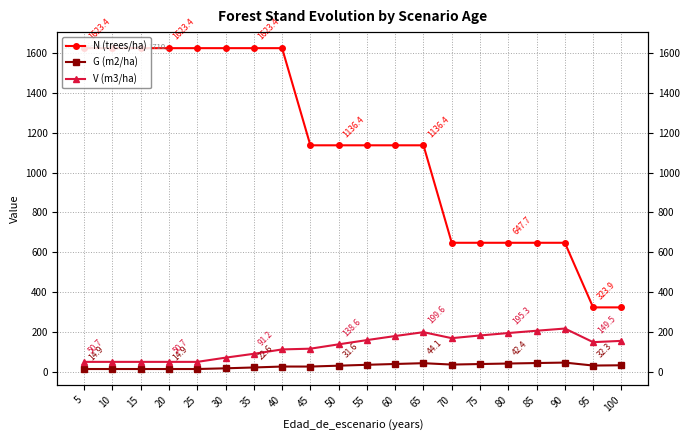

What is the difference between the highest and lowest values at 40?

1596.1